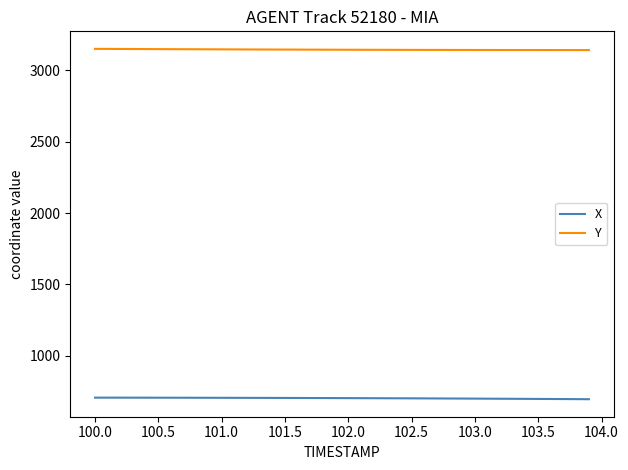

Which series has the largest total across all categories?

Y